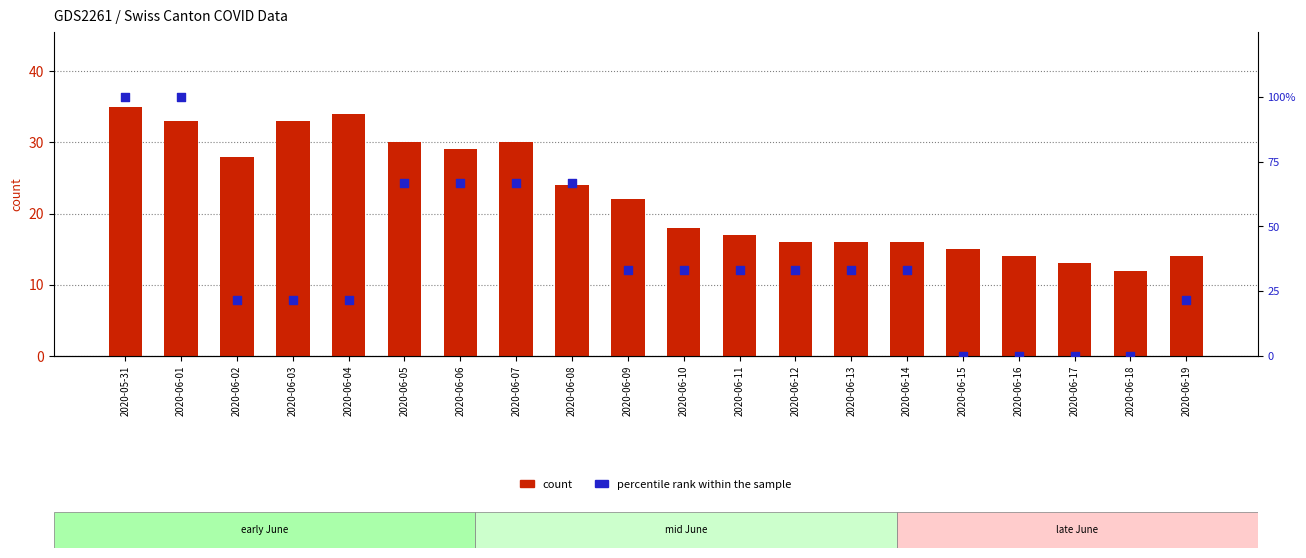

Which series contains the lowest Y value?

percentile rank (GE_pc)